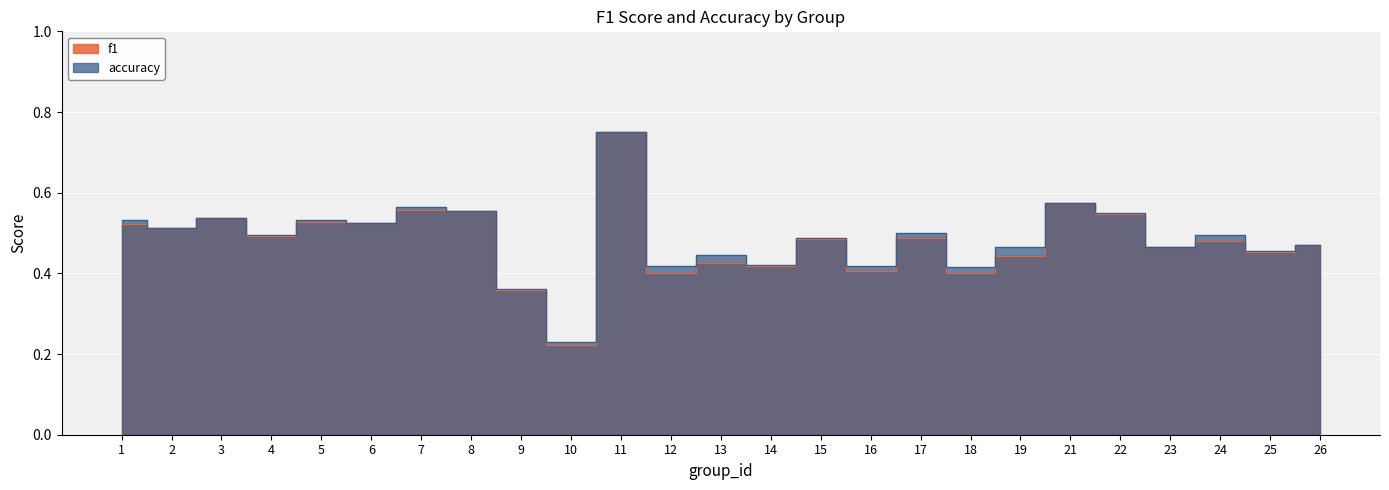

Which category has the highest value in the f1 series?

11